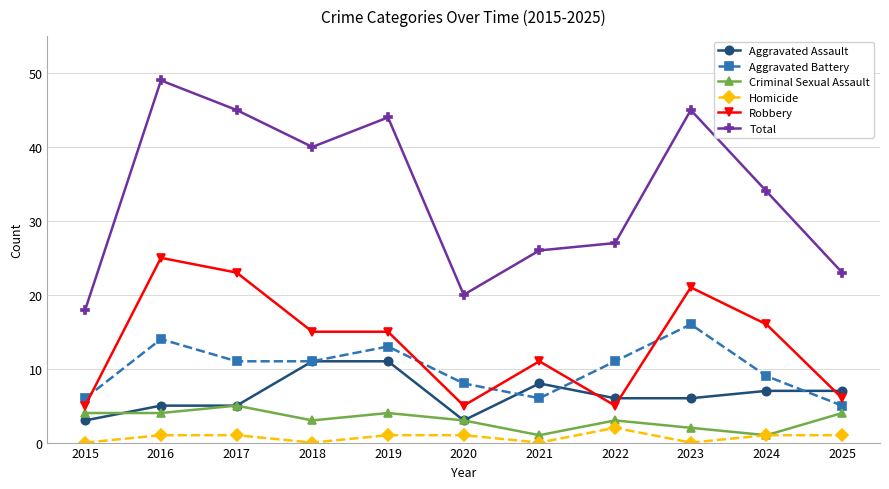

At which label is Total closest to 33?

2024